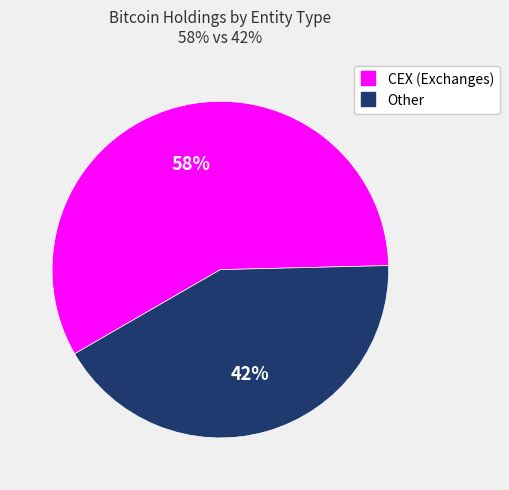

How many segments does this pie chart have?

2